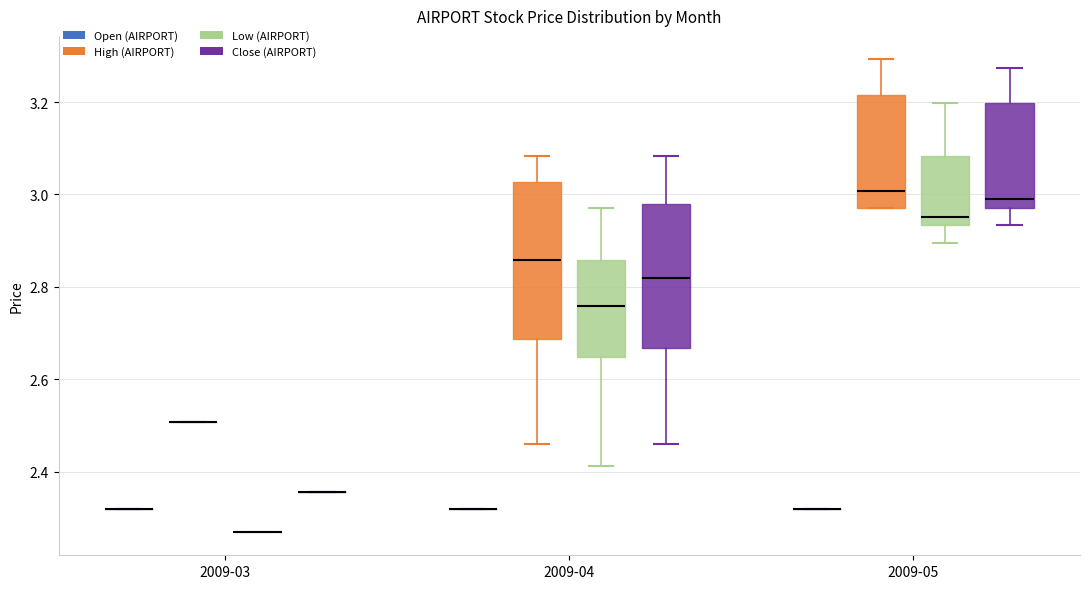

Which box is the tallest, from its lower edge to its upper edge?

2009-04 (High (AIRPORT))